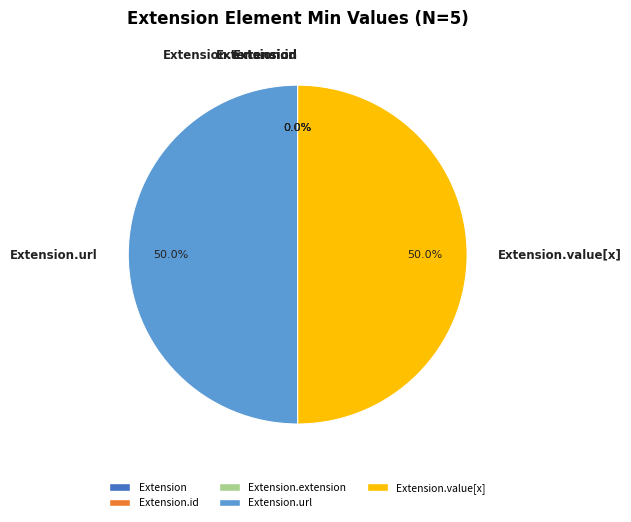

Which slice is the smallest?

Extension